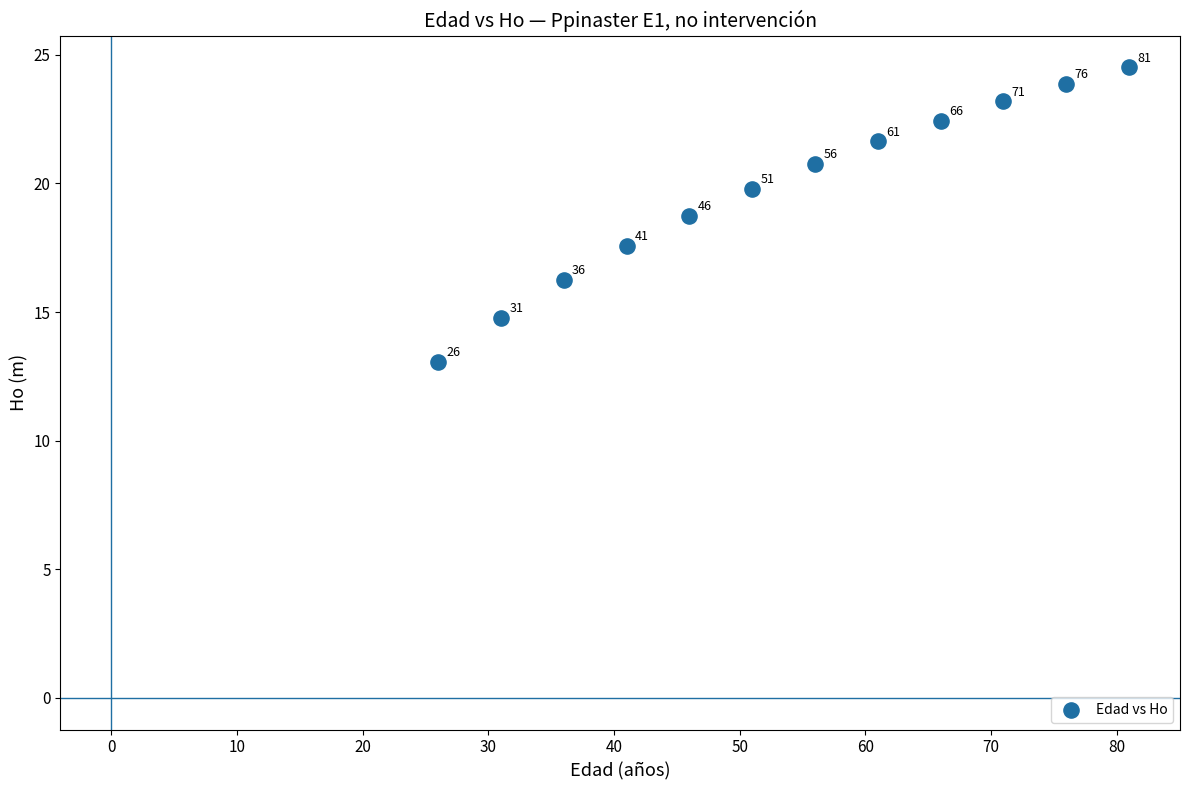

What Y value in the scatter plot is closest to 18?

17.6